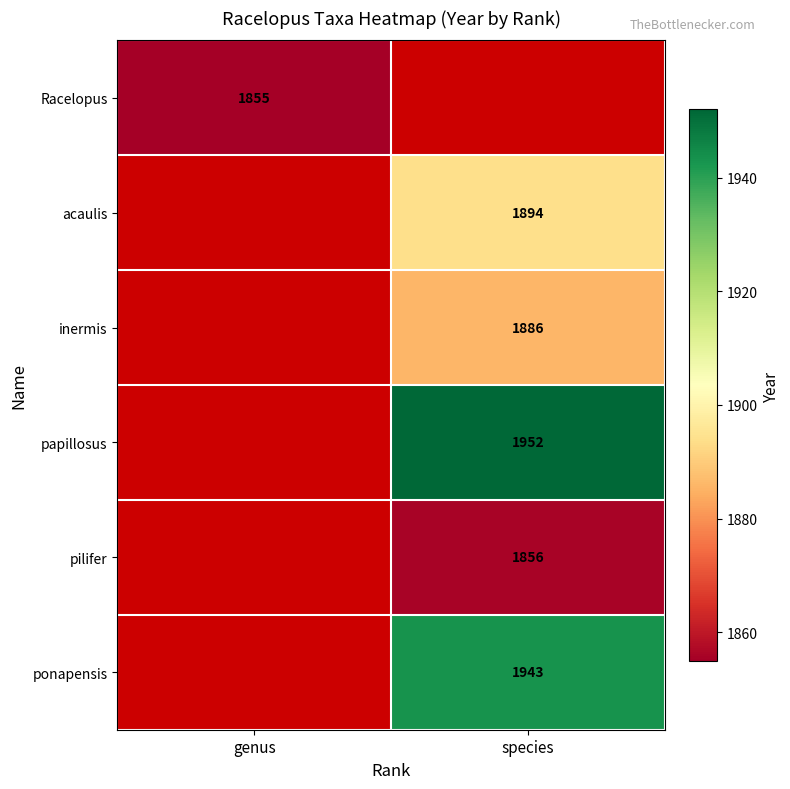

How many categories are shown in the chart?

2